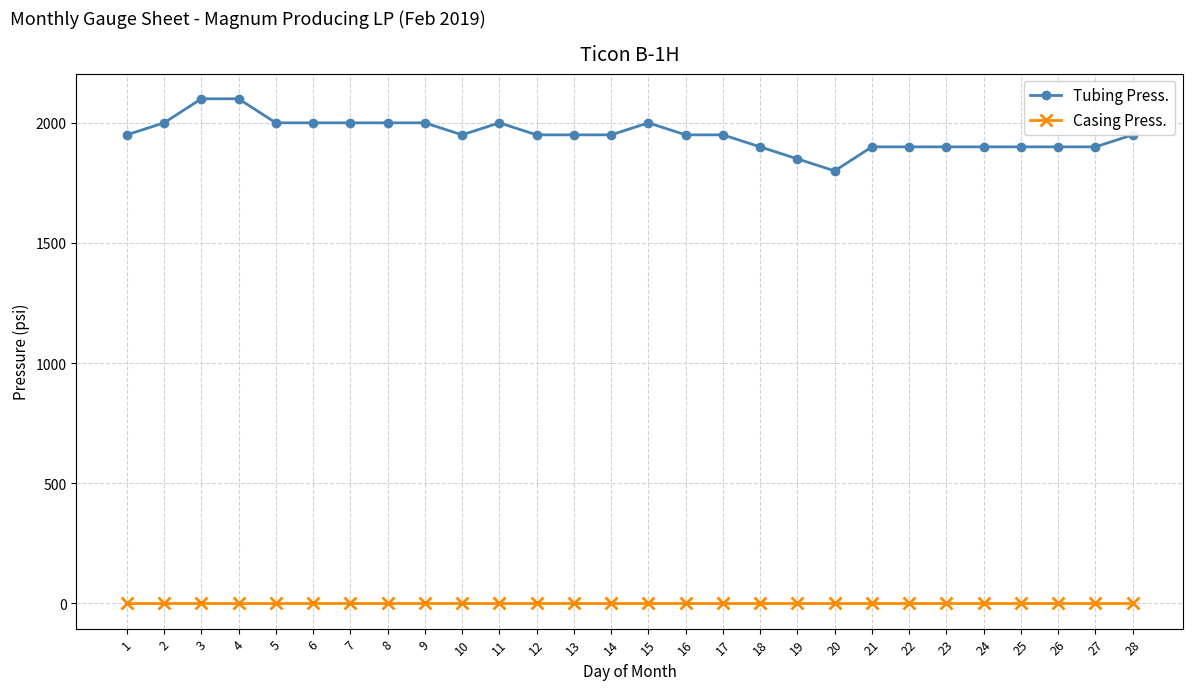

What is the difference between the maximum and minimum values in the Tubing Press. series?

300